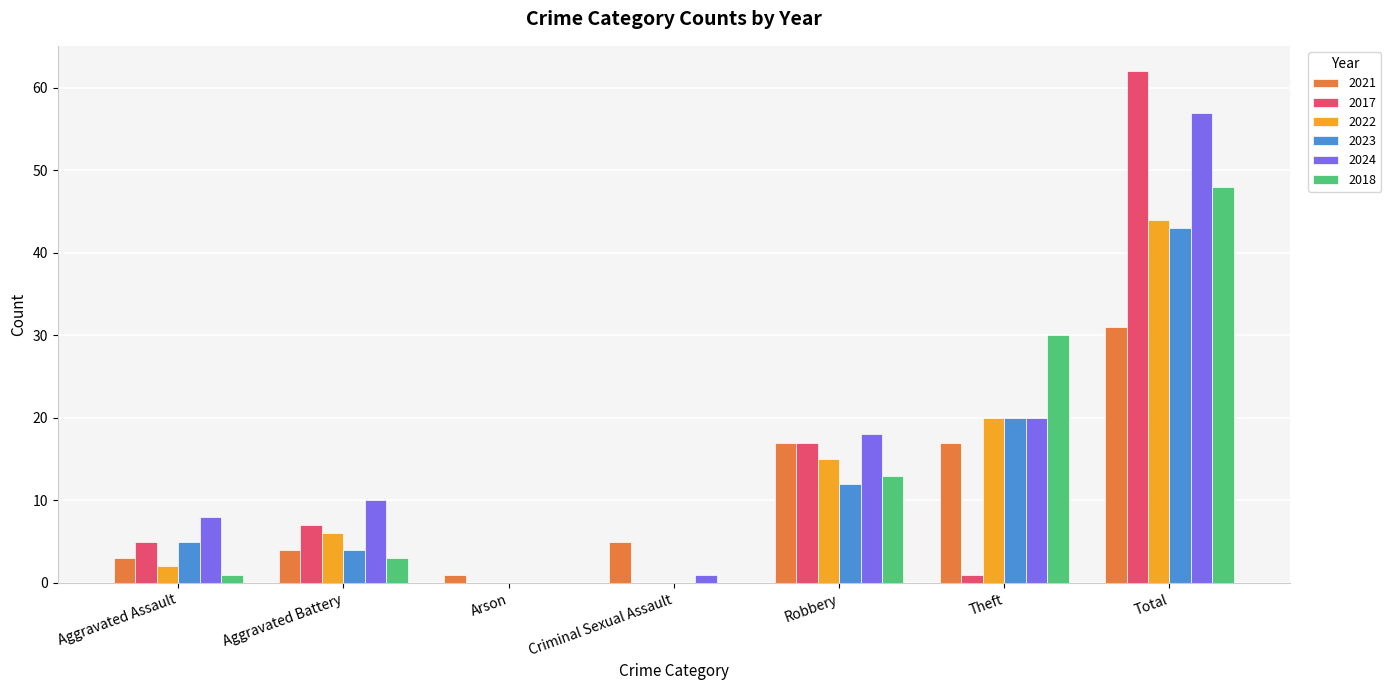

What is the sum of all 2017 values?

92